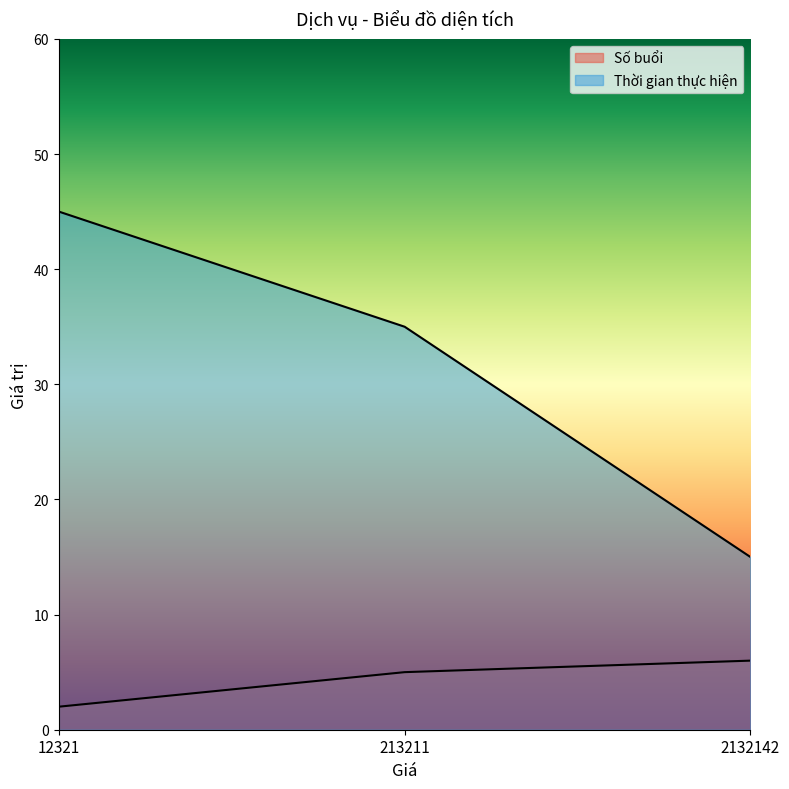

How many lines are shown in the chart?

2